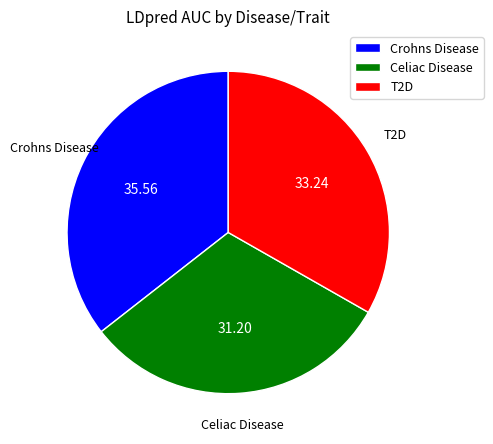

Count the number of slices in the pie.

3